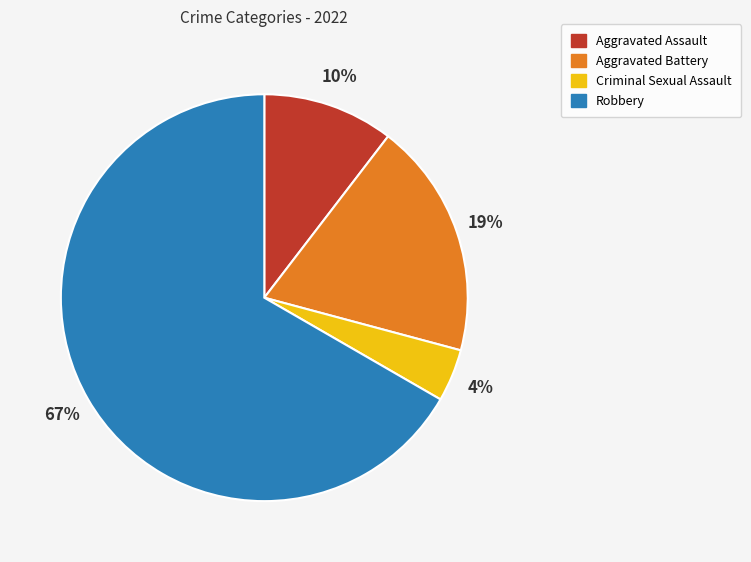

Do Robbery and Aggravated Assault together represent more than half of the pie?

Yes